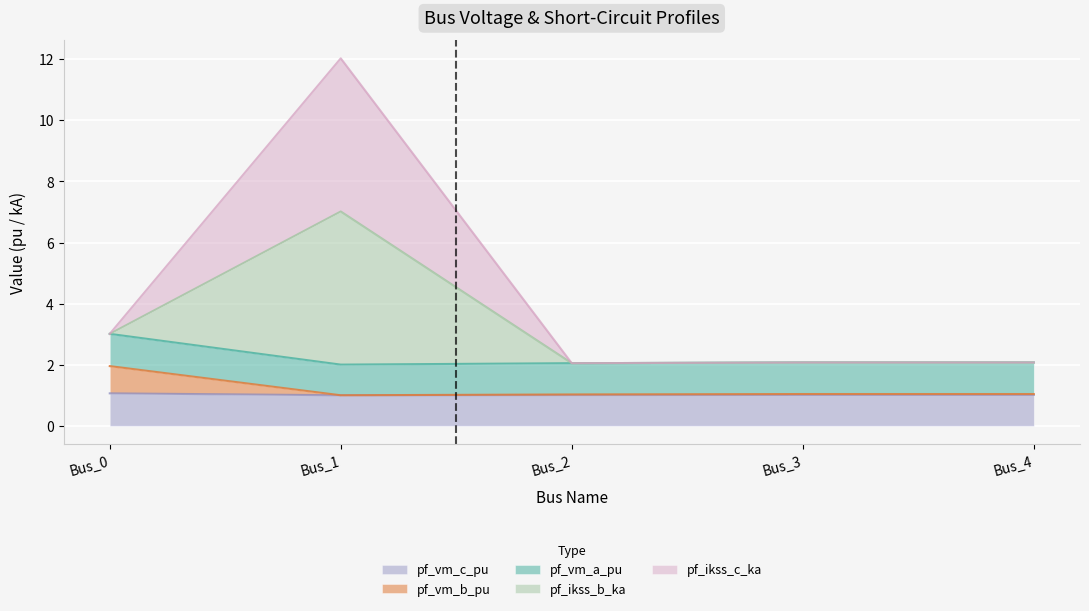

True or false: pf_ikss_b_ka has more than 1 points higher than both neighbors.

True